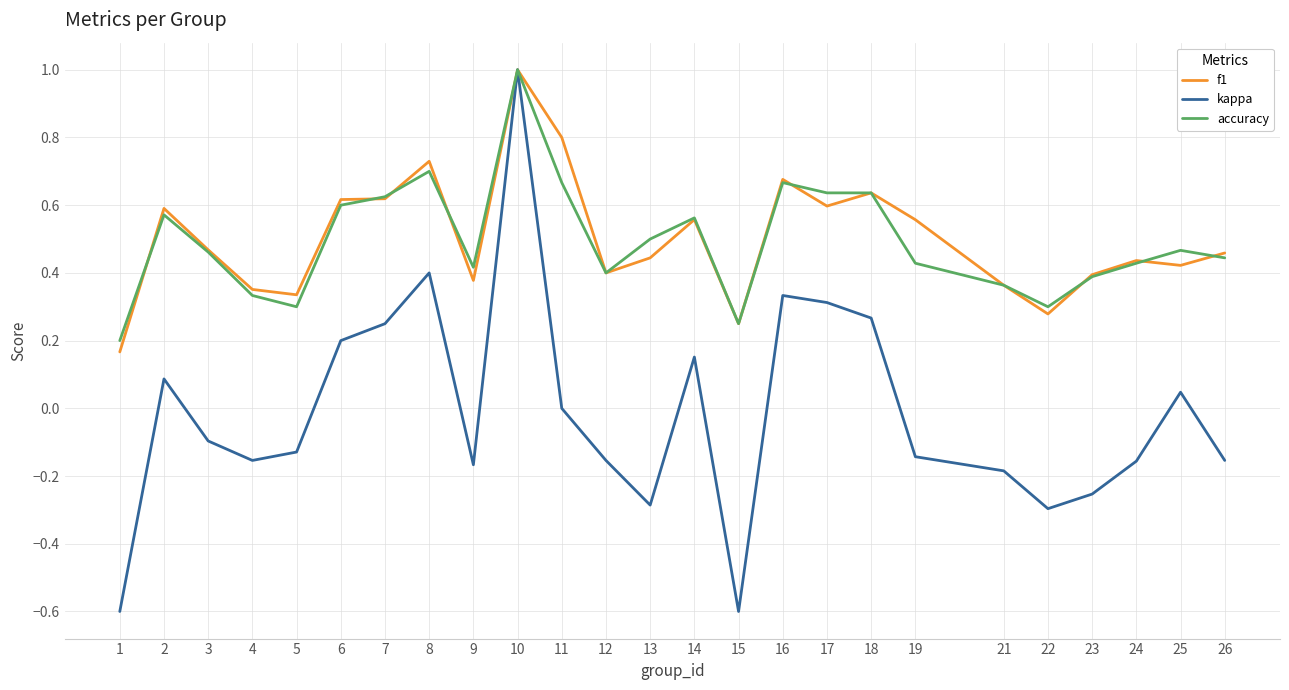

The f1 series shows 0.4 at 17. True or false?

False